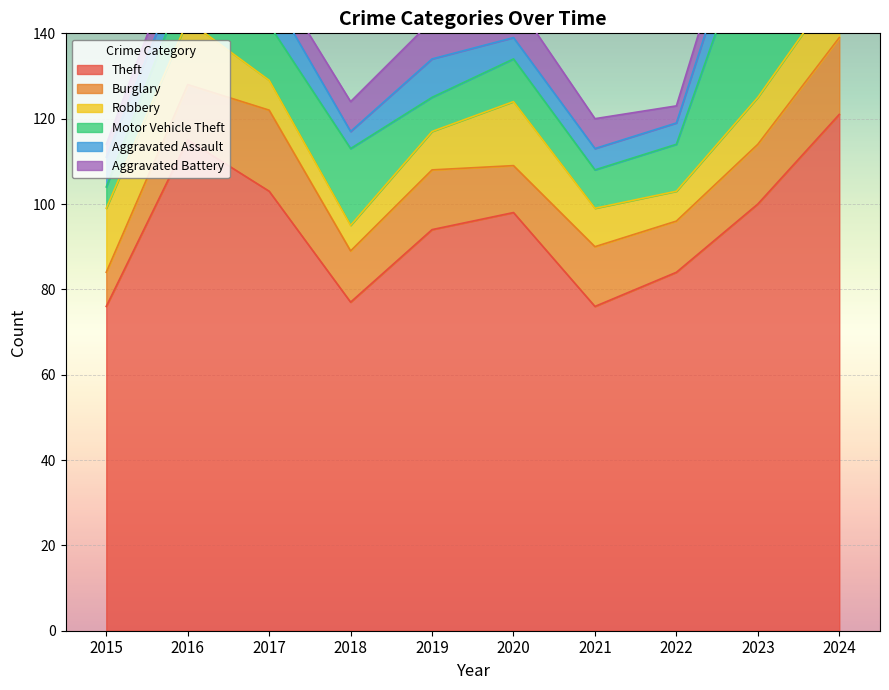

Reading left to right, list all the values displayed in this chart.

Theft: 76	115	103	77	94	98	76	84	100	121
Burglary: 8	13	19	12	14	11	14	12	14	18
Robbery: 15	15	7	6	9	15	9	7	11	13
Motor Vehicle Theft: 5	10	13	18	8	10	9	11	43	15
Aggravated Assault: 7	5	8	4	9	5	5	5	10	6
Aggravated Battery: 3	7	5	7	9	9	7	4	7	16